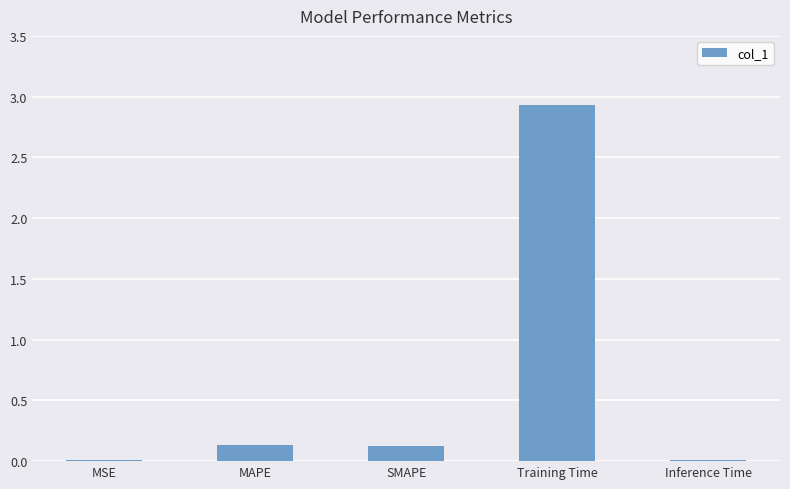

What is the sum of all values?

3.2